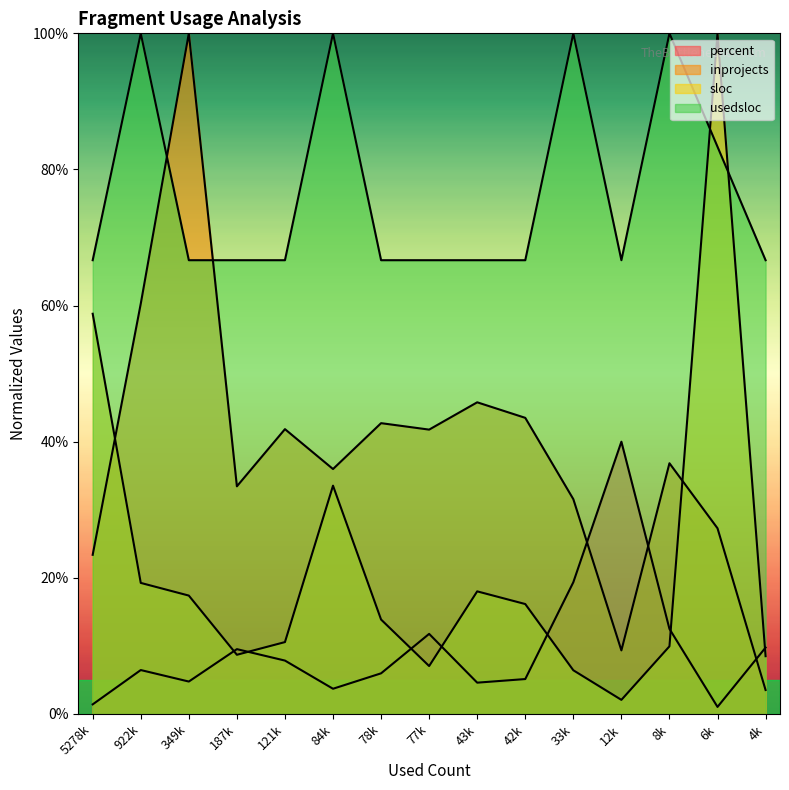

What is the sum of the usedsloc_norm values at 12k and 33k?

166.7